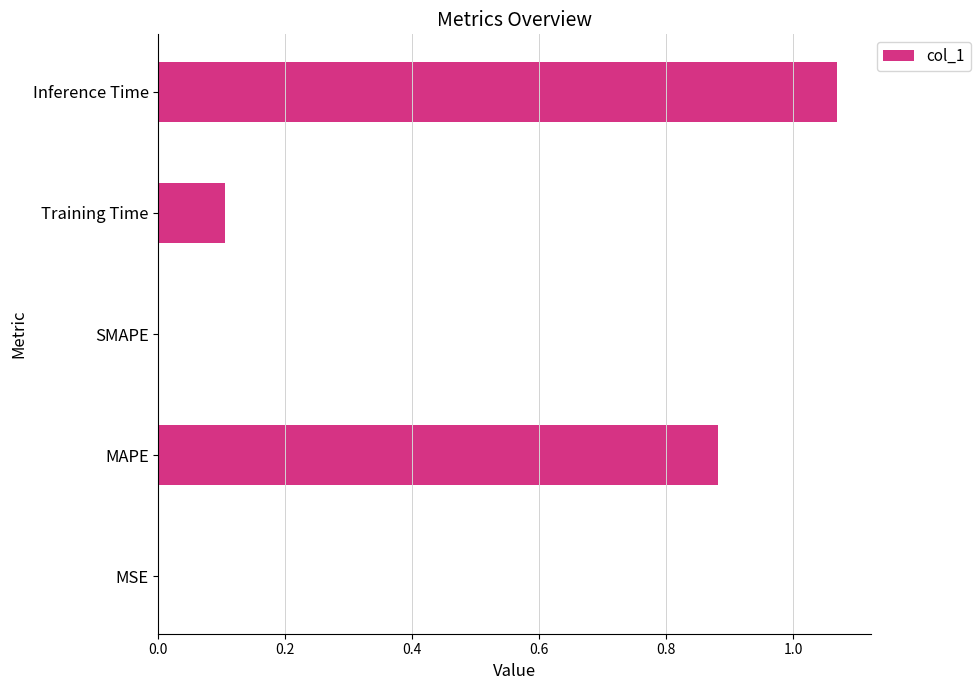

Count the number of data series in this chart.

1